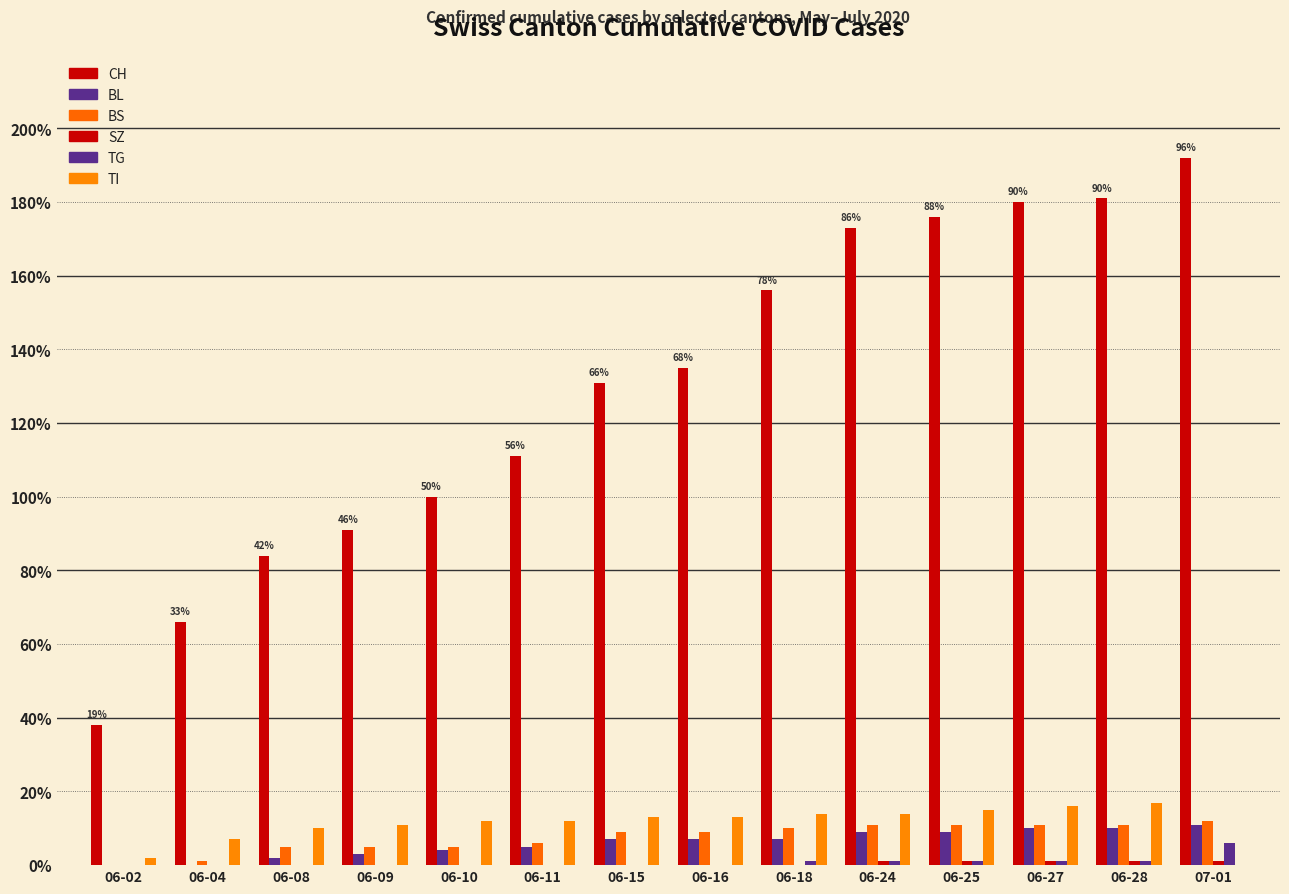

Rank the series at 06-18 from lowest to highest value.

SZ, TG, BL, BS, TI, CH